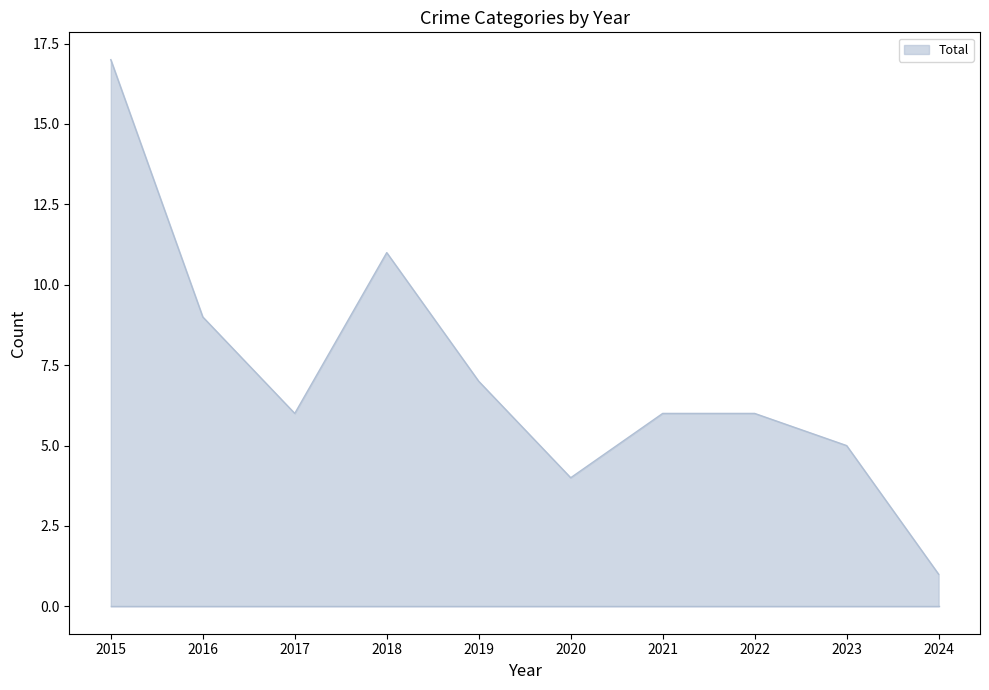

Reading left to right, what are all the values shown in this chart?

2015=17	2016=9	2017=6	2018=11	2019=7	2020=4	2021=6	2022=6	2023=5	2024=1